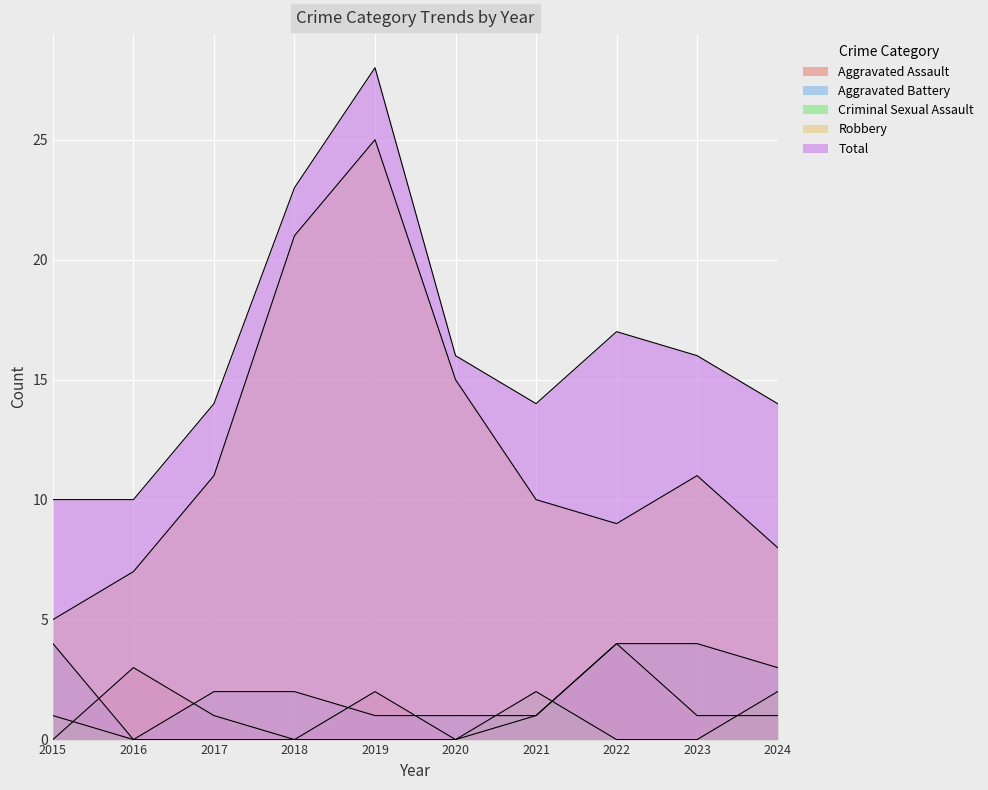

Reading left to right, extract all data points from this chart.

Aggravated Assault: 2015=0	2016=3	2017=1	2018=0	2019=2	2020=0	2021=1	2022=4	2023=1	2024=1
Aggravated Battery: 2015=4	2016=0	2017=2	2018=2	2019=1	2020=1	2021=1	2022=4	2023=4	2024=3
Criminal Sexual Assault: 2015=1	2016=0	2017=0	2018=0	2019=0	2020=0	2021=2	2022=0	2023=0	2024=2
Robbery: 2015=5	2016=7	2017=11	2018=21	2019=25	2020=15	2021=10	2022=9	2023=11	2024=8
Total: 2015=10	2016=10	2017=14	2018=23	2019=28	2020=16	2021=14	2022=17	2023=16	2024=14